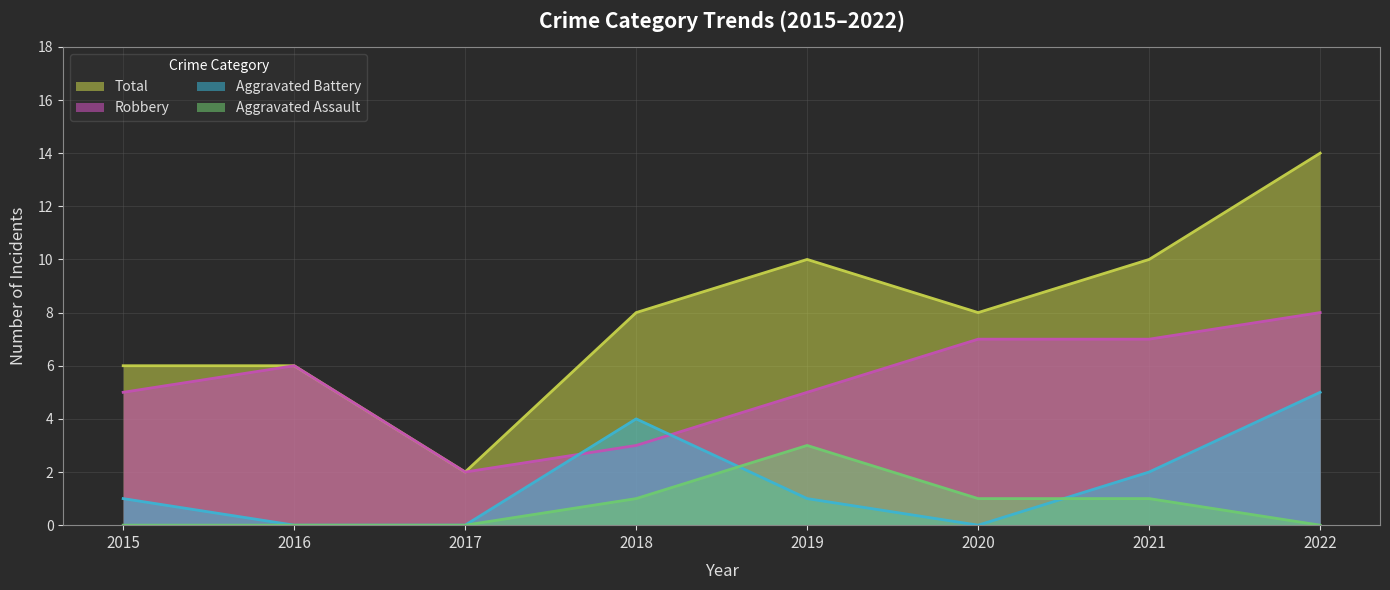

True or false: Total and Aggravated Battery cross at least once.

False